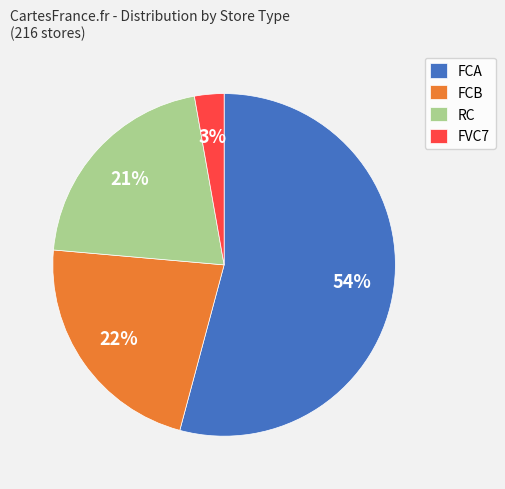

Is the sum of FCB and FVC7 greater than half?

No